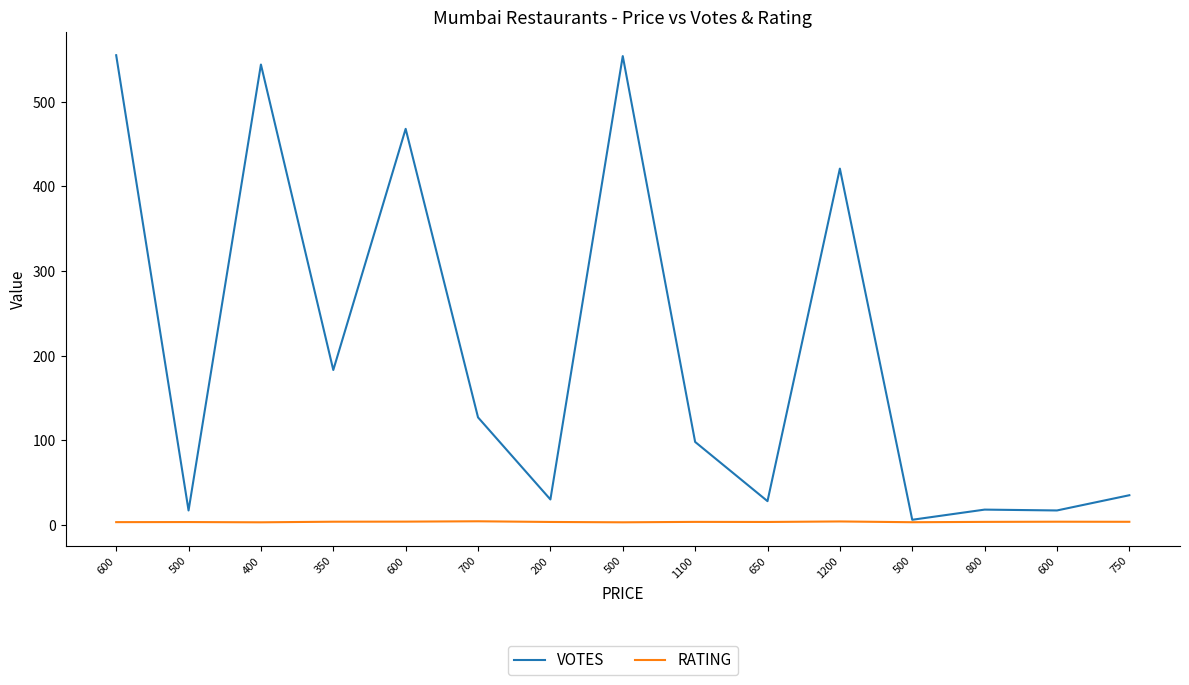

What are all the series names shown in the legend?

VOTES, RATING